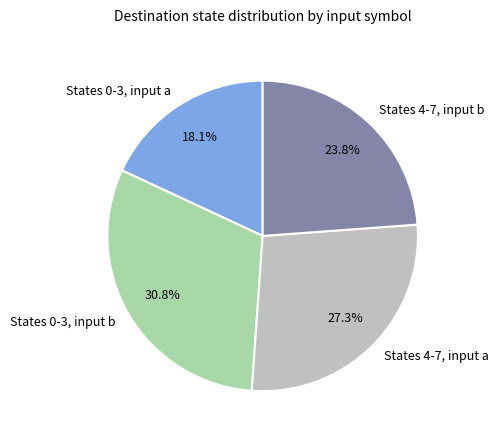

What is the total percentage of States 0-3, input b and States 0-3, input a?

48.9%